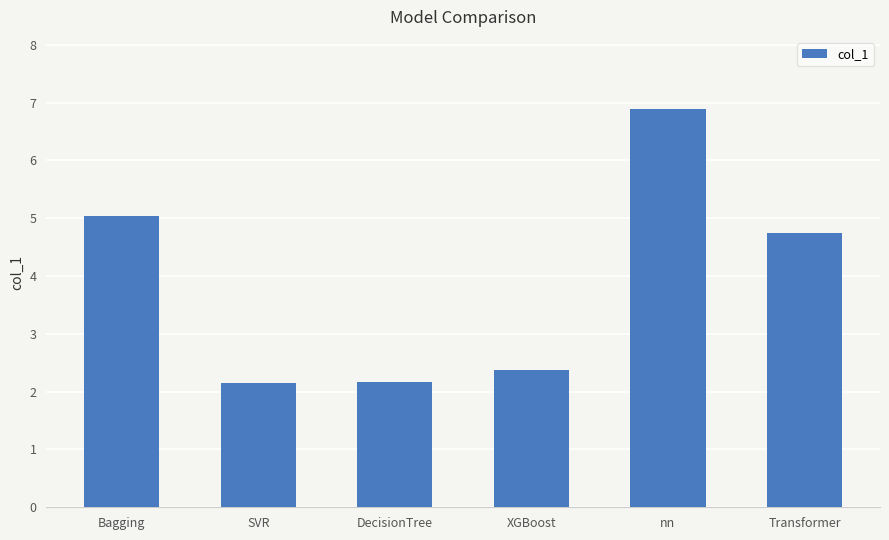

At which label does the data first exceed 4?

Bagging